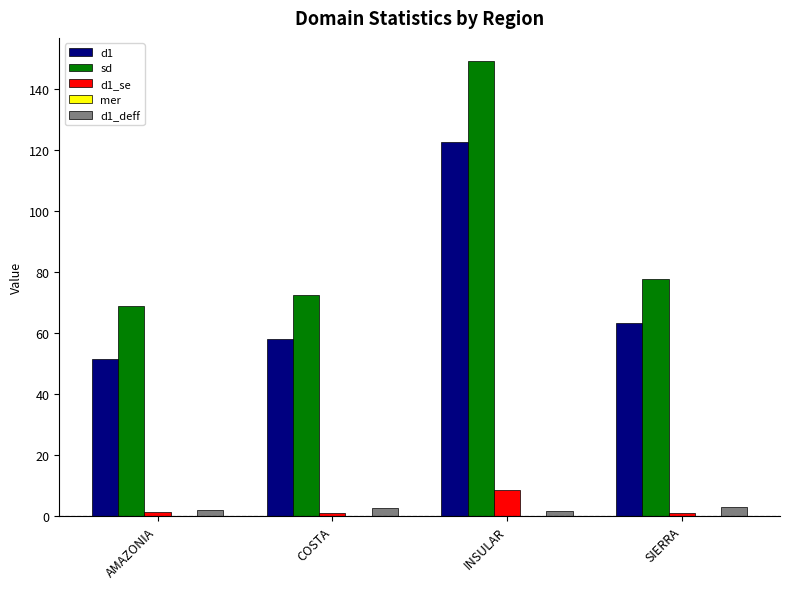

At which category is the sum across all series the highest?

INSULAR